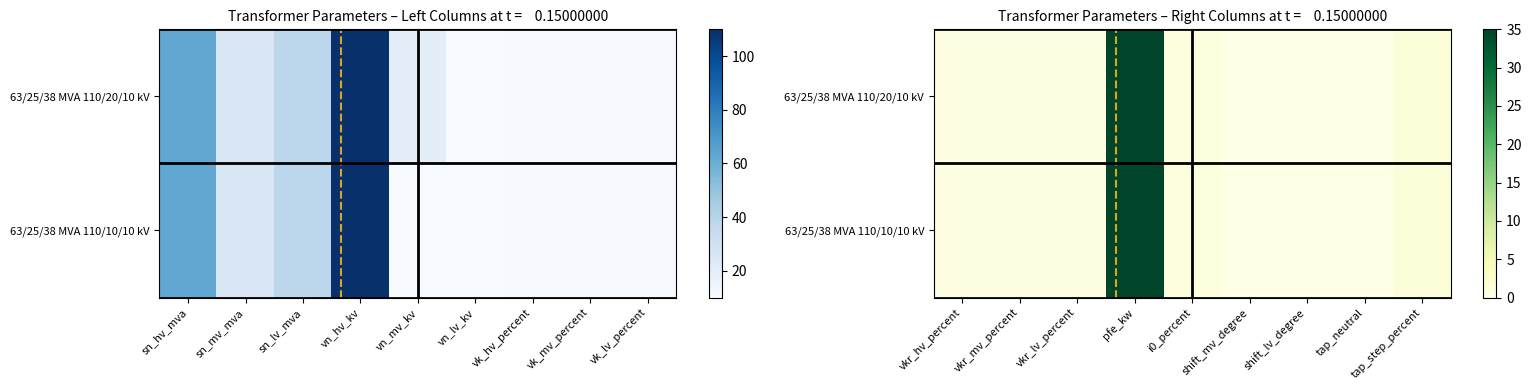

Is it true that 63/25/38 MVA 110/10/10 kV equals 23.2 at pfe_kw?

False